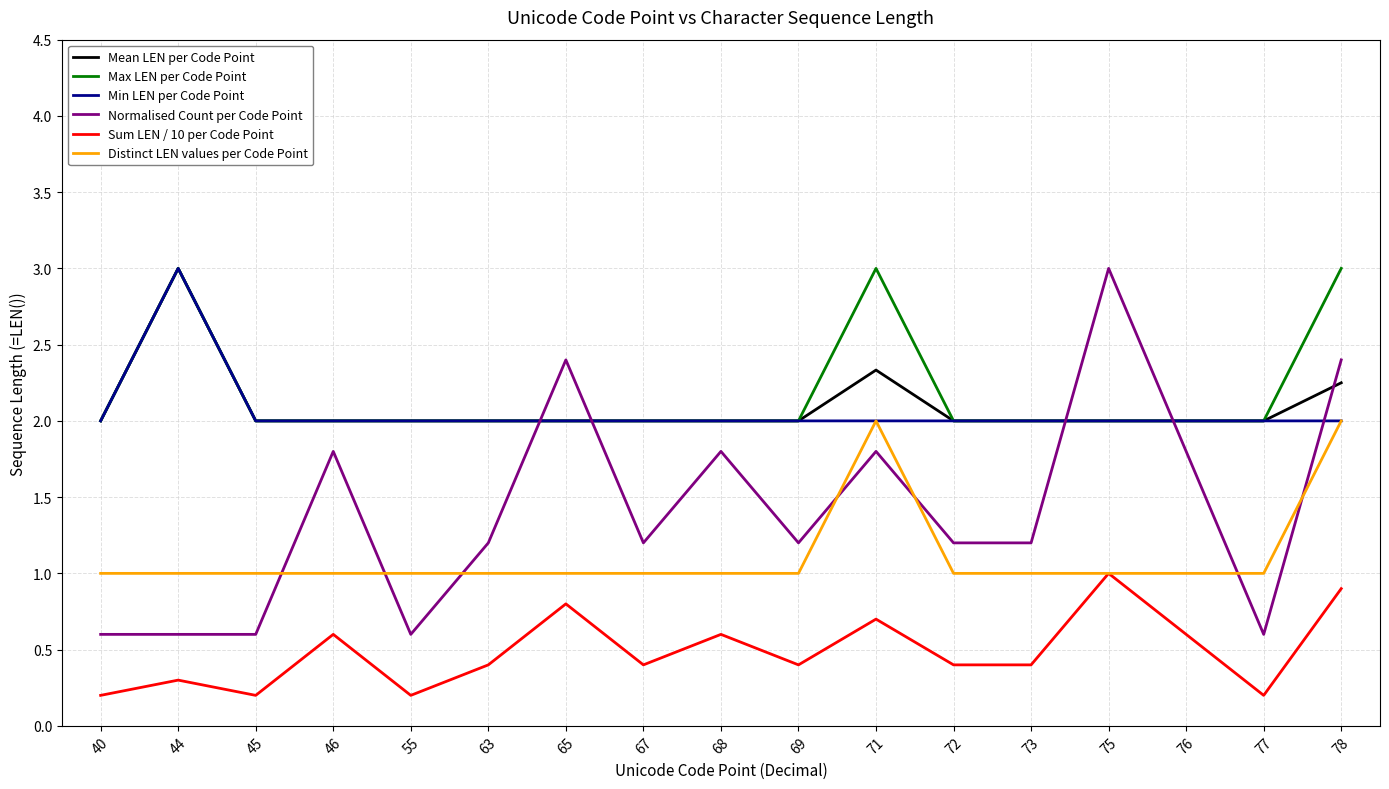

At which label does Mean LEN per Code Point reach its peak?

44